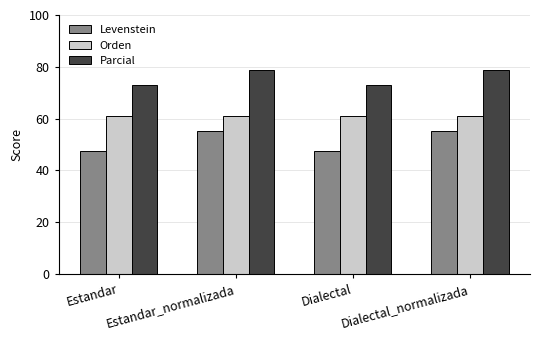

What is the difference between the maximum and second lowest values in the Parcial series?

5.9